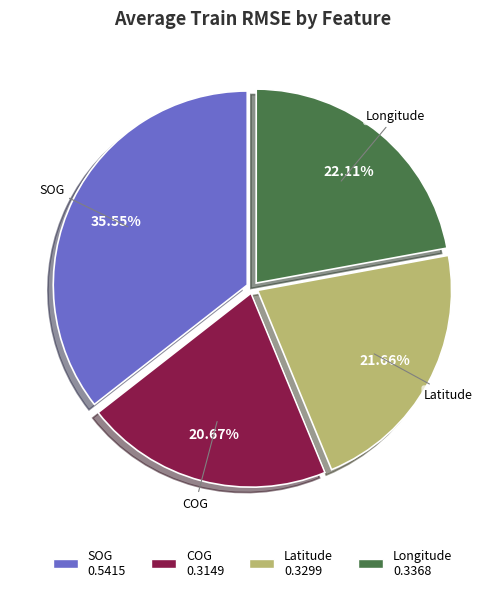

The COG slice represents 35% of the pie. True or false?

False